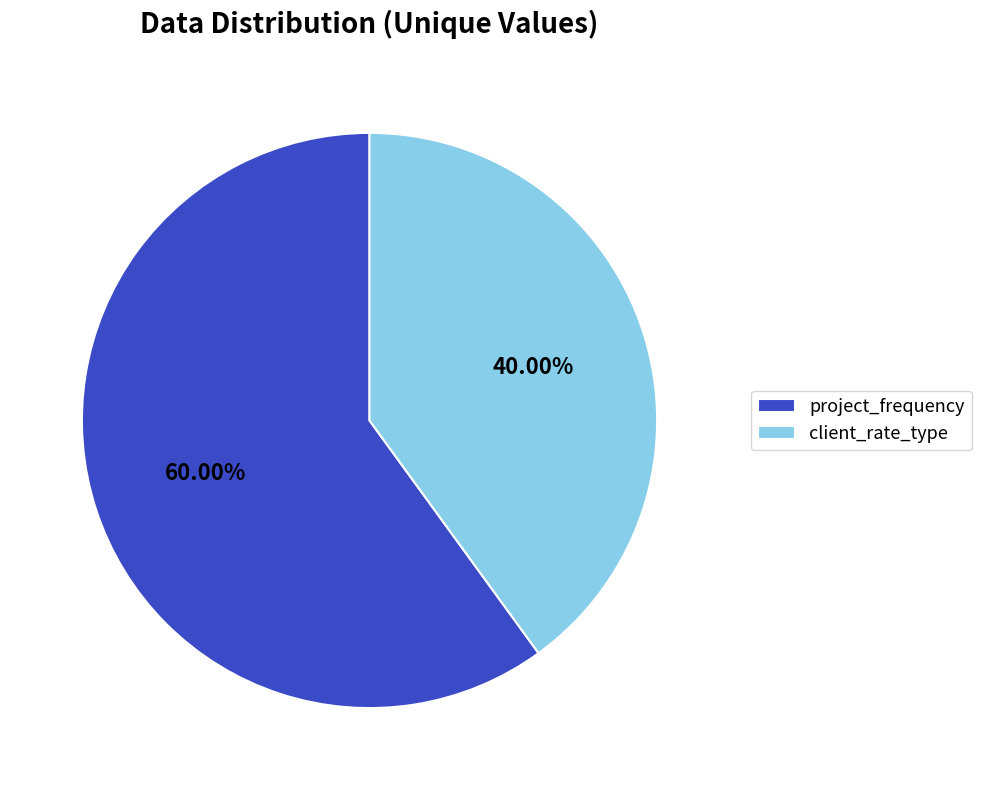

What is the largest slice in the pie chart?

project_frequency